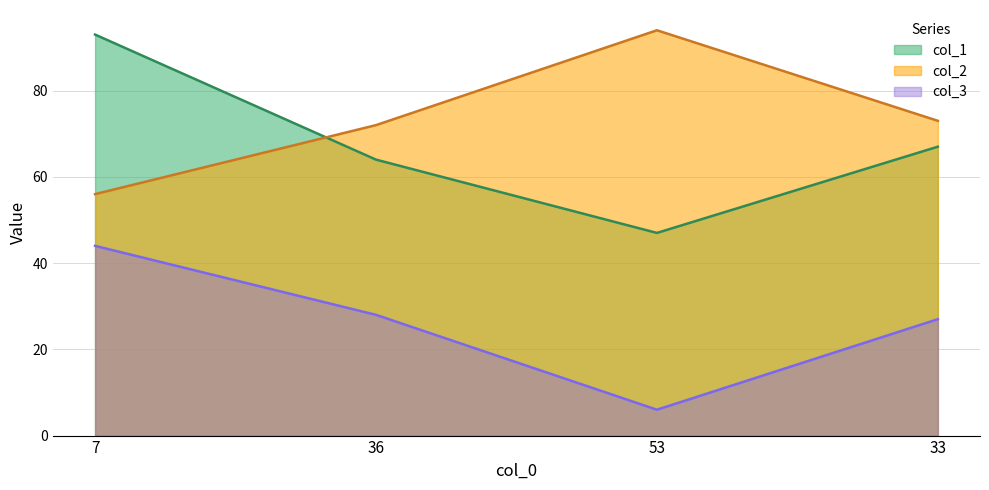

Rank the series at 53 from highest to lowest value.

col_2, col_1, col_3